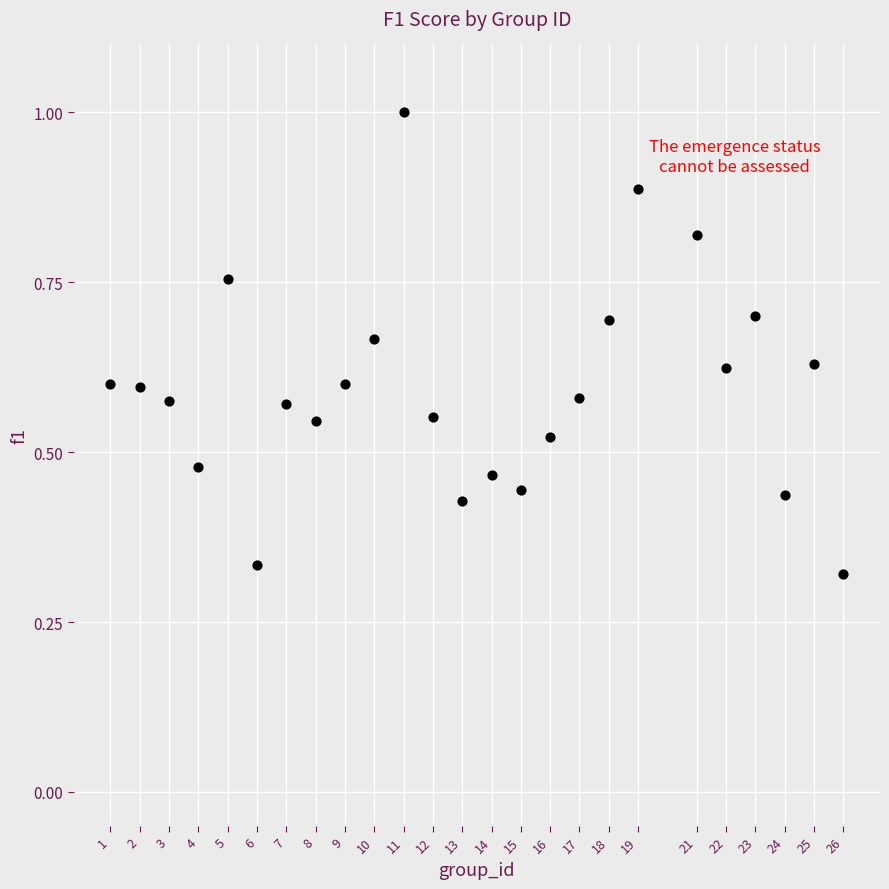

What is the range of X values (max minus min)?

25.0